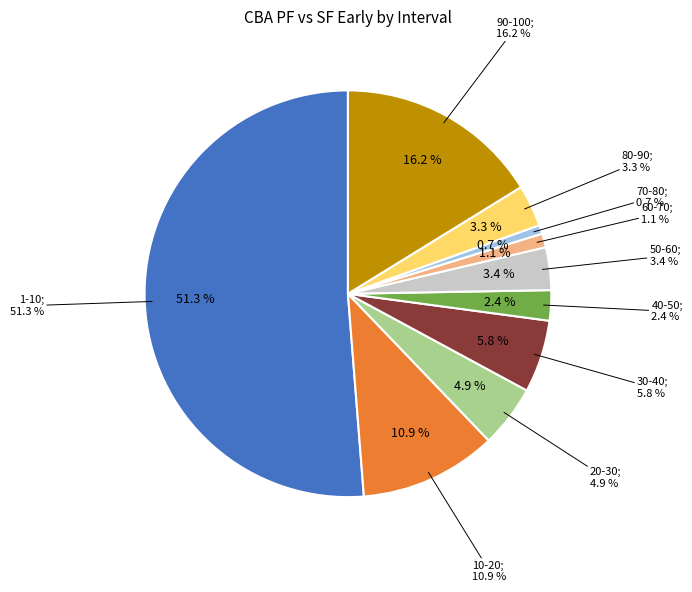

What is the largest slice in the pie chart?

1-10